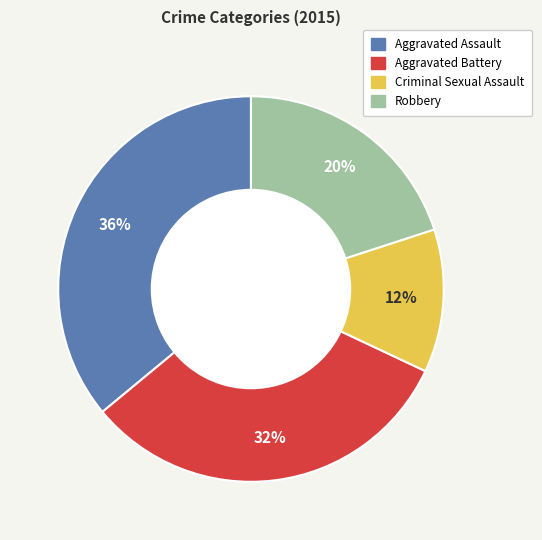

What is the ratio of the value at Criminal Sexual Assault to the value at Robbery?

0.6